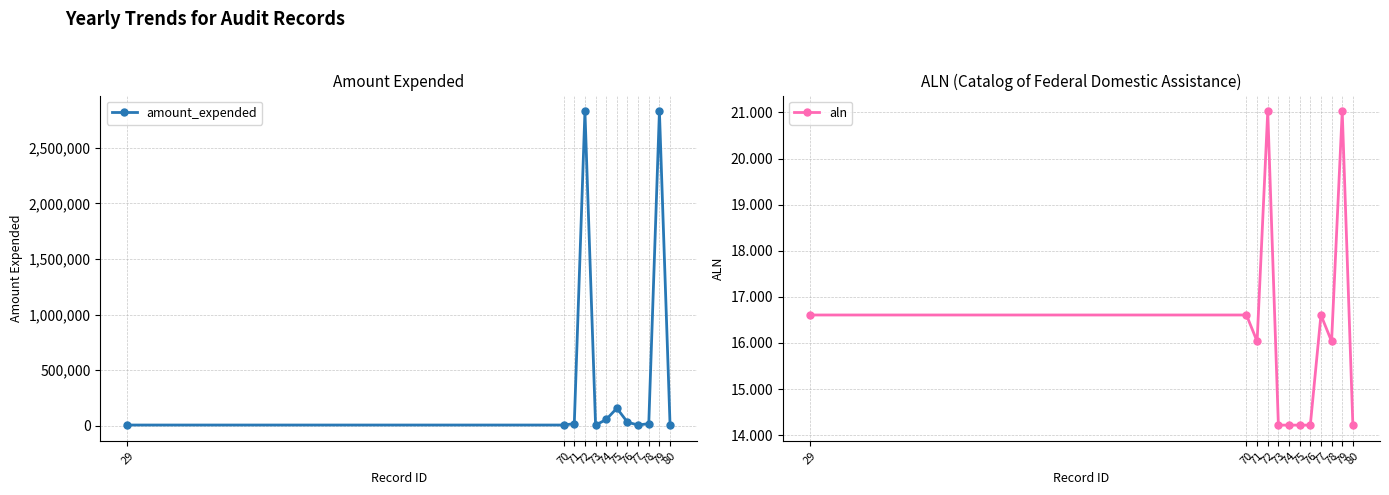

What are all the series names shown in the legend?

amount_expended, aln